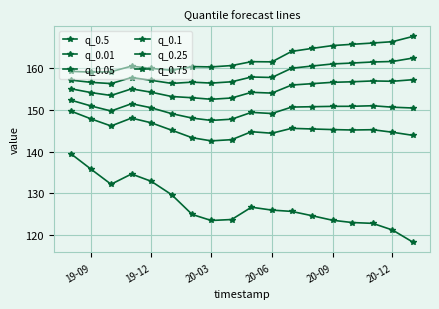

How many categories are shown in the chart?

18